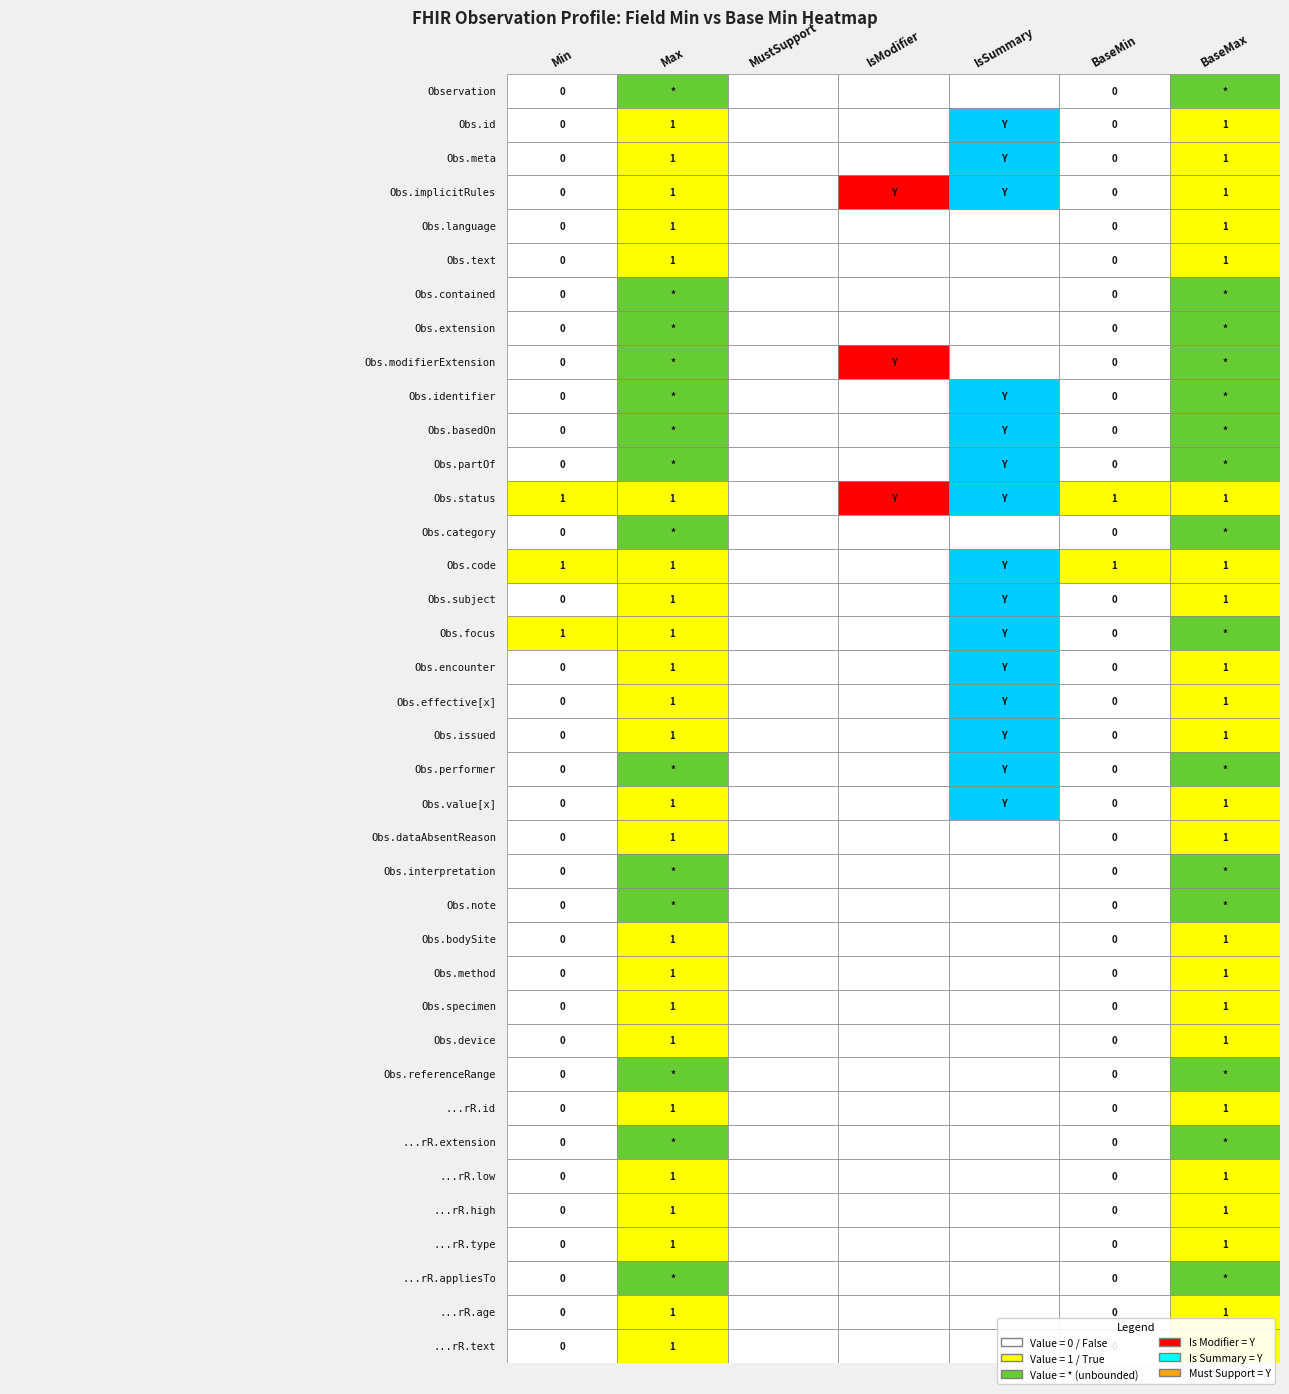

At which category does the chart reach its peak across all series?

2